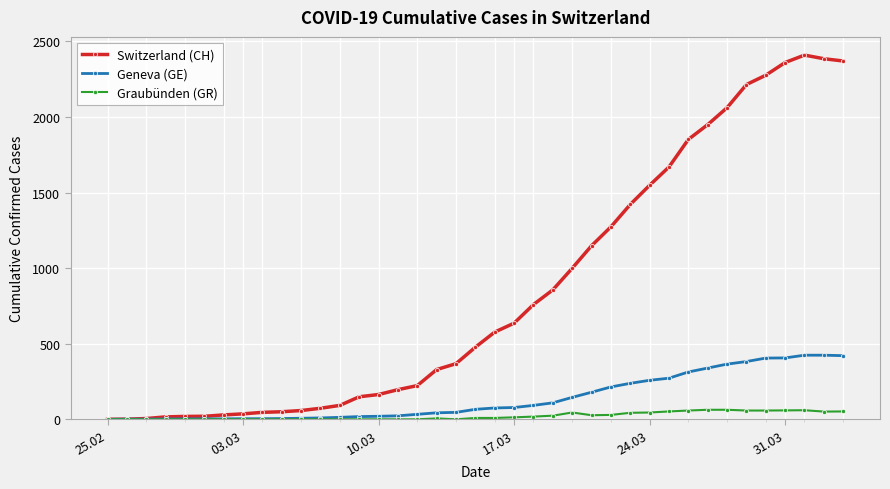

What is the difference between the maximum and minimum values in the Switzerland (CH) series?

2409